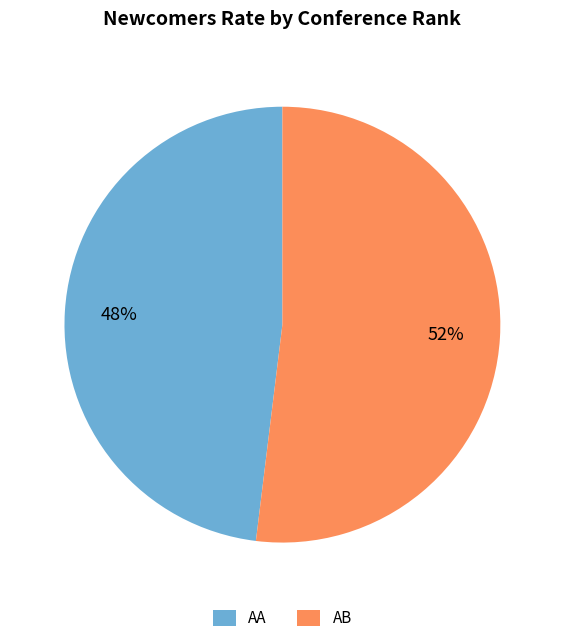

Combined, do AA and AB account for over 50%?

Yes